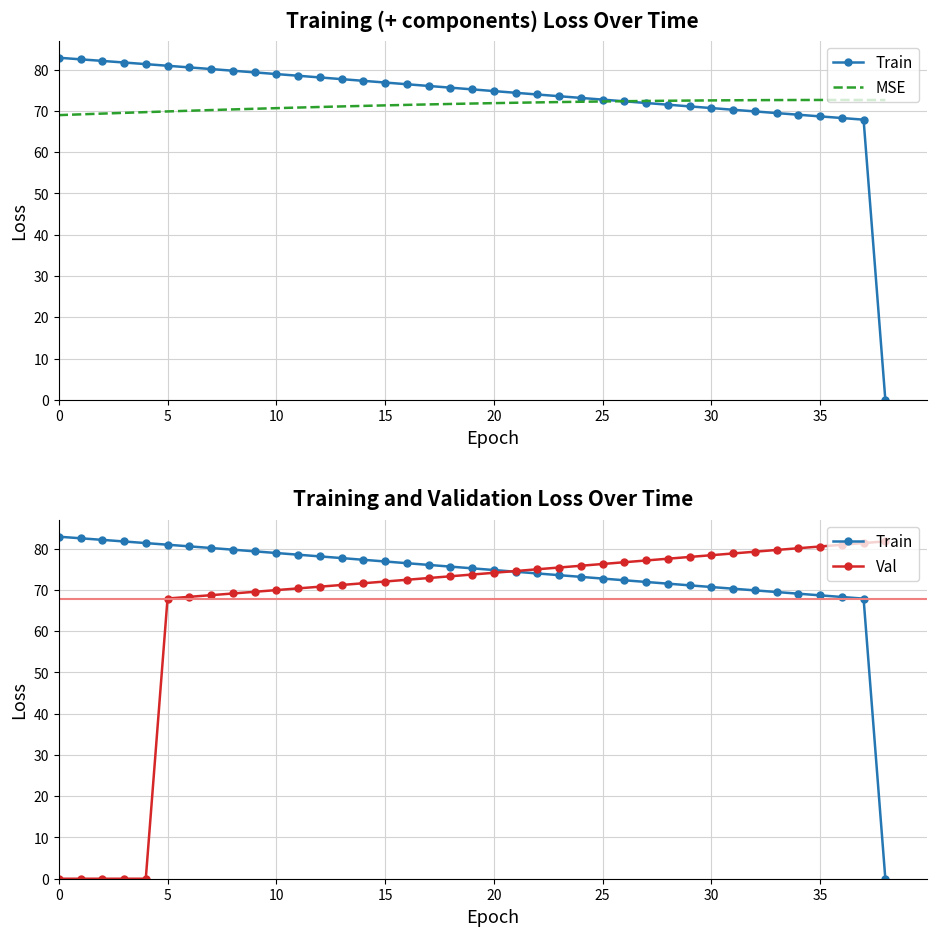

True or false: MSE and Val intersect in this chart.

True